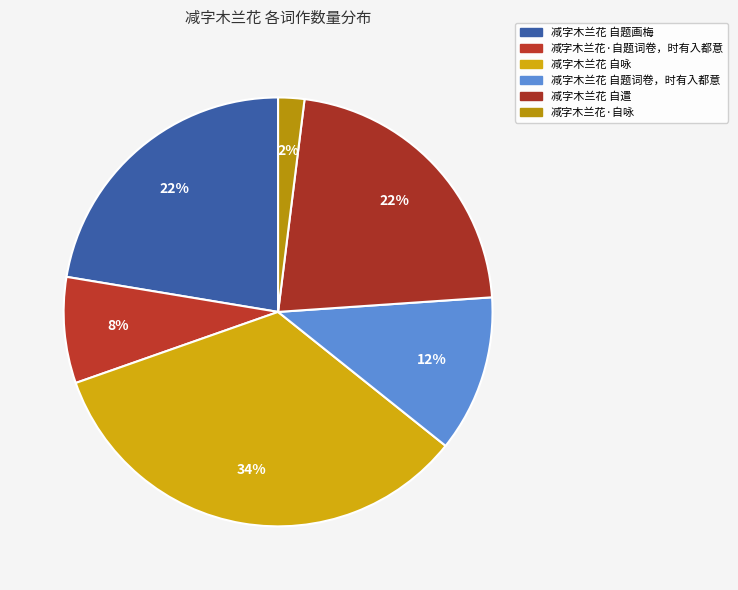

To the nearest percent, what is the difference between the largest and smallest slice percentages?

32%